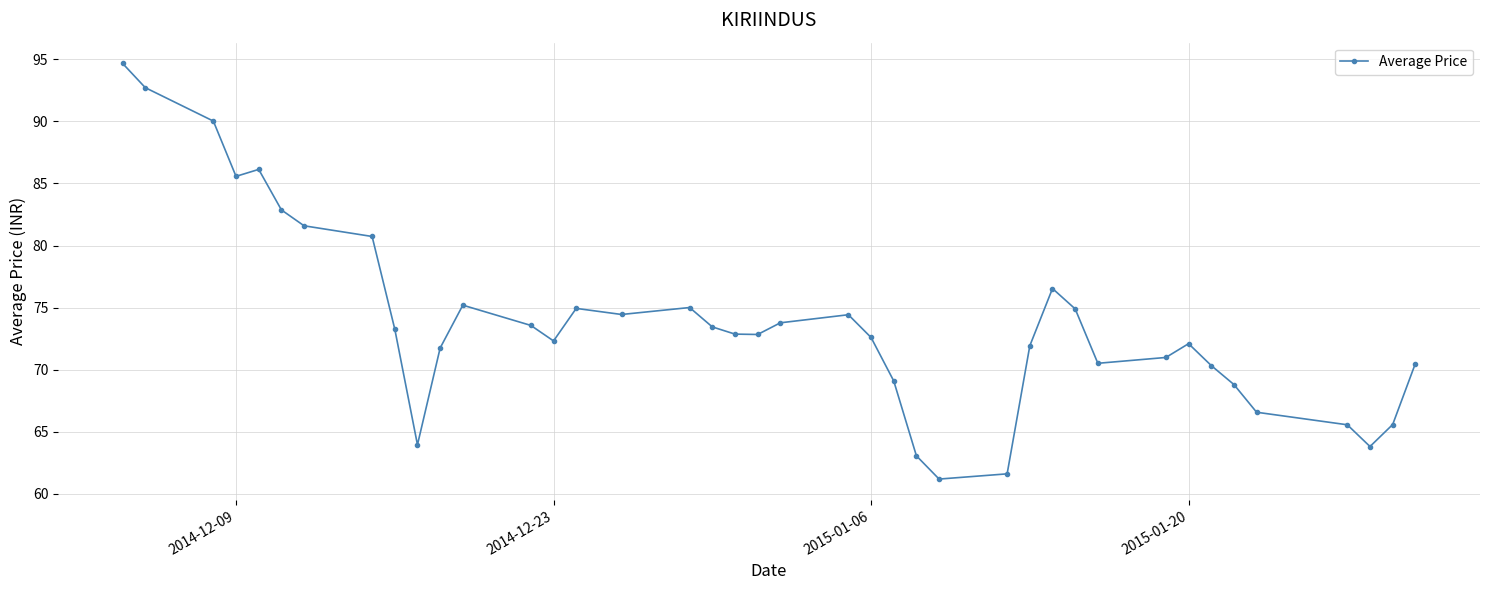

What is the difference between the maximum and second lowest values?

33.0